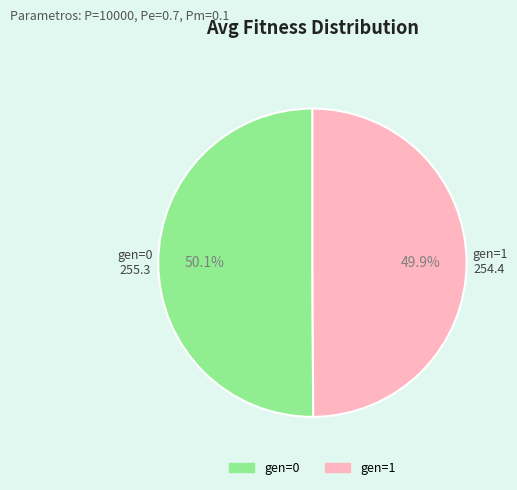

True or false: gen=1 accounts for 39% of the total.

False